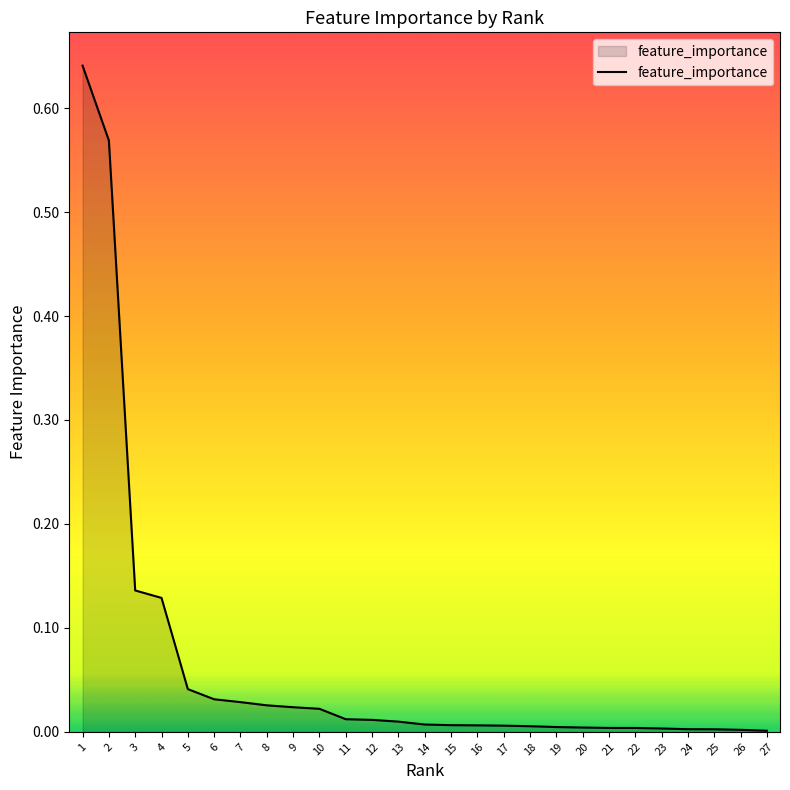

True or false: the data shows 0.0 at 27.

True